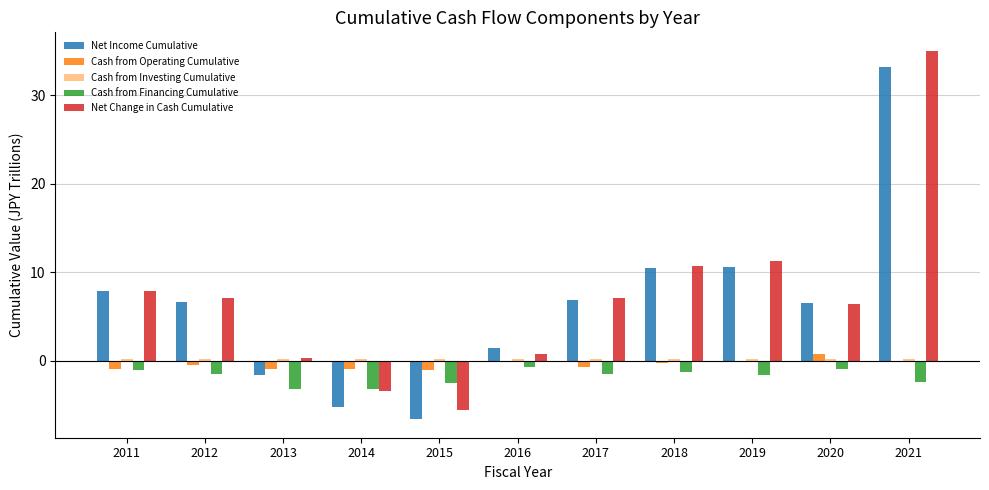

Between 2012 and 2014, which series saw the biggest shift?

Net Income Cumulative